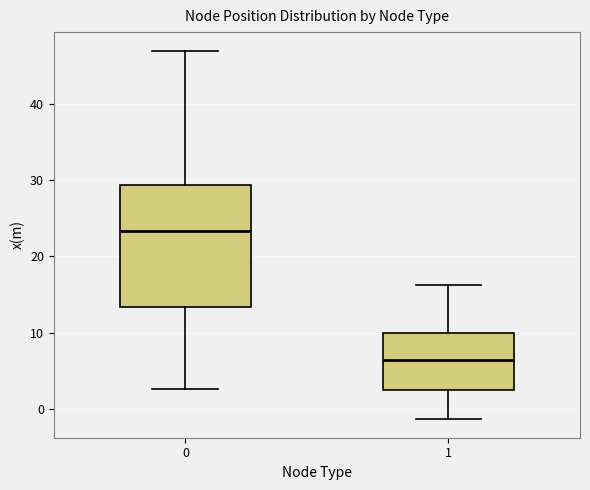

Comparing the boxes themselves (not the whiskers), which one is the tallest?

0